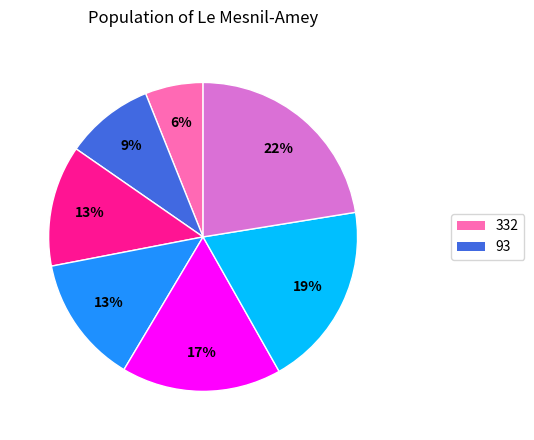

Is there a majority slice in this chart?

No